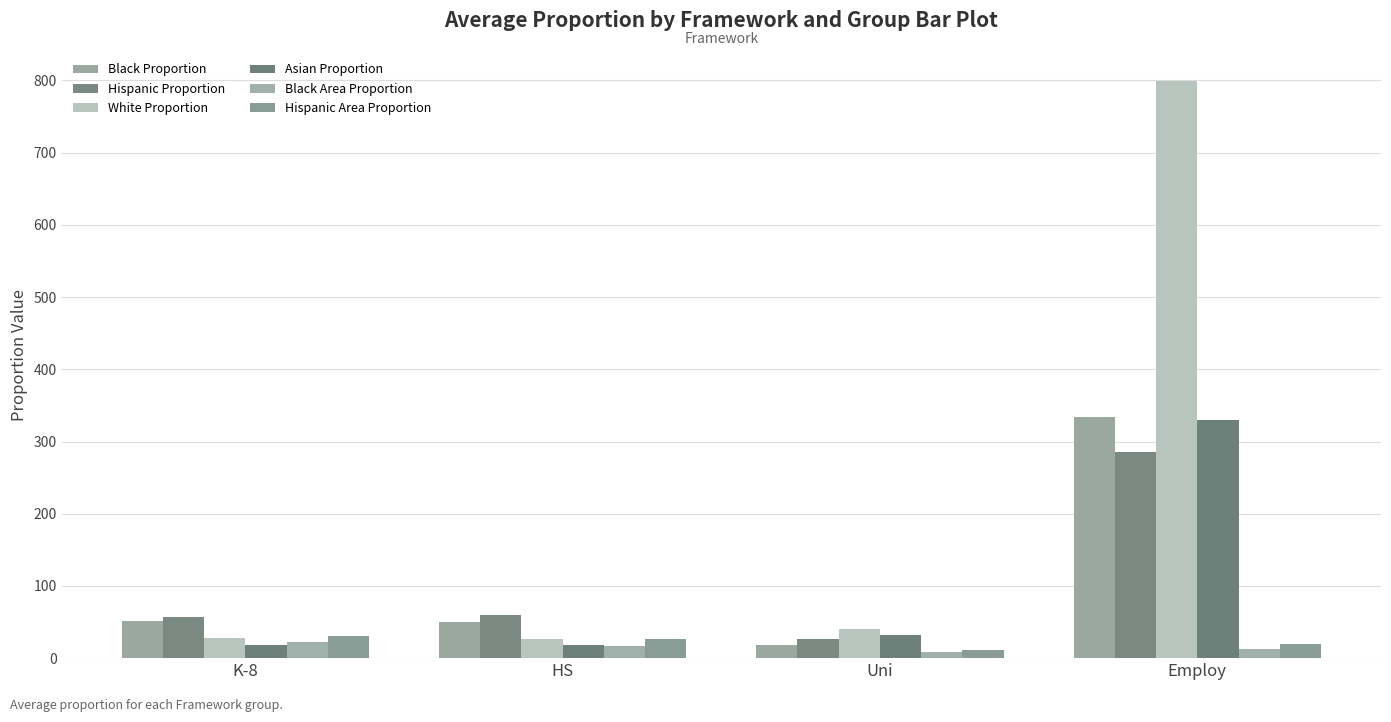

How many values in the Hispanic Area Proportion series exceed 26?

2